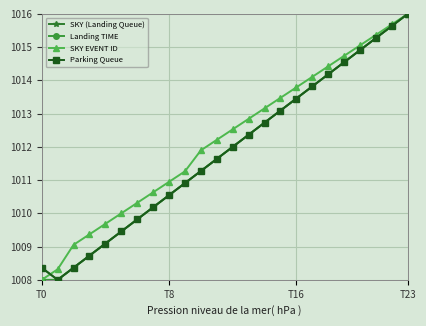

Does the chart have visible grid lines?

Yes